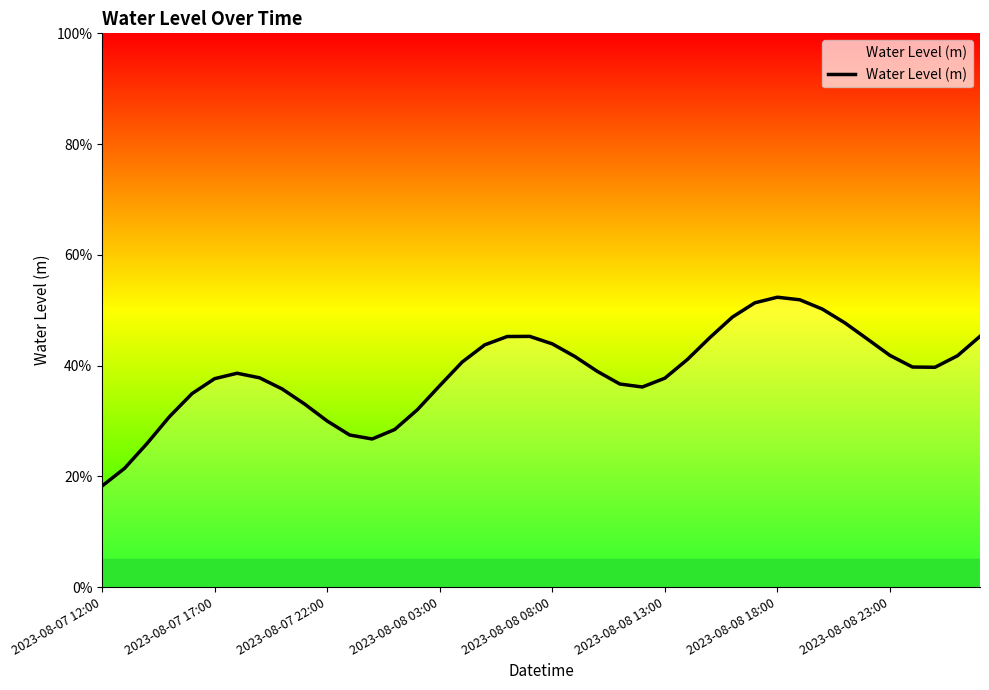

What is the minimum value shown in the chart?

0.2